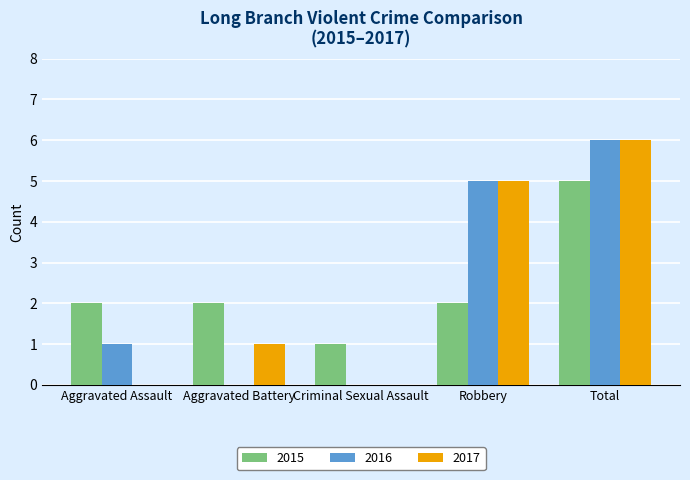

Reading left to right, what are all the values shown in this chart?

2015: 2	2	1	2	5
2016: 1	0	0	5	6
2017: 0	1	0	5	6